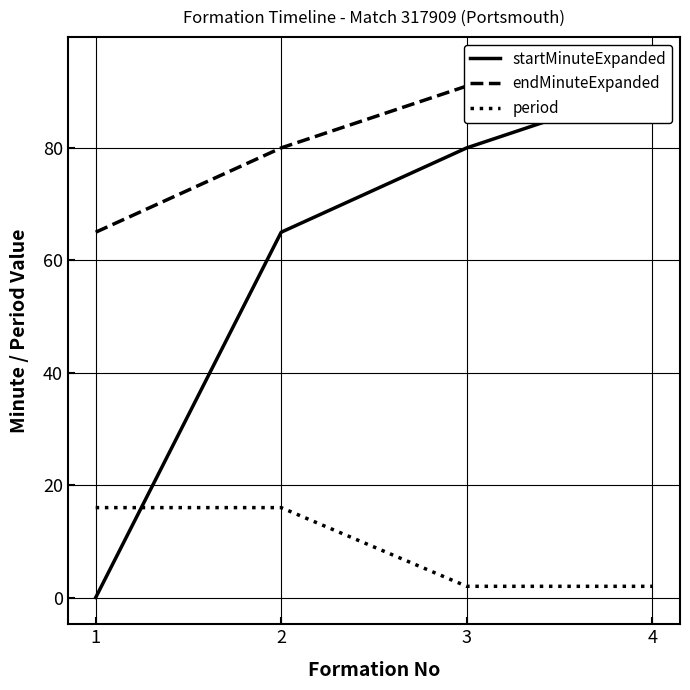

How many data points does each series have?

4